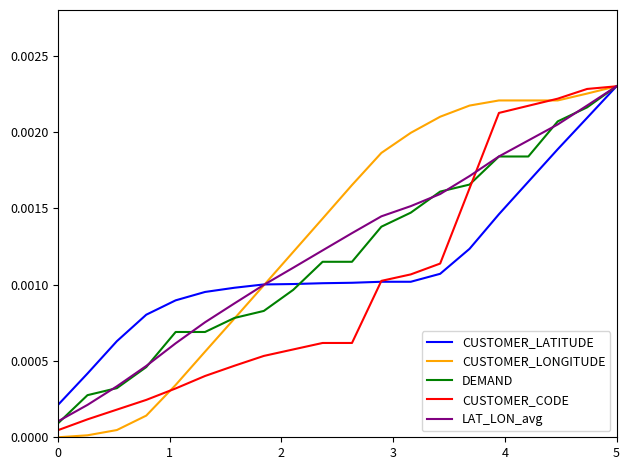

Does the chart display data point markers on the line(s)?

No